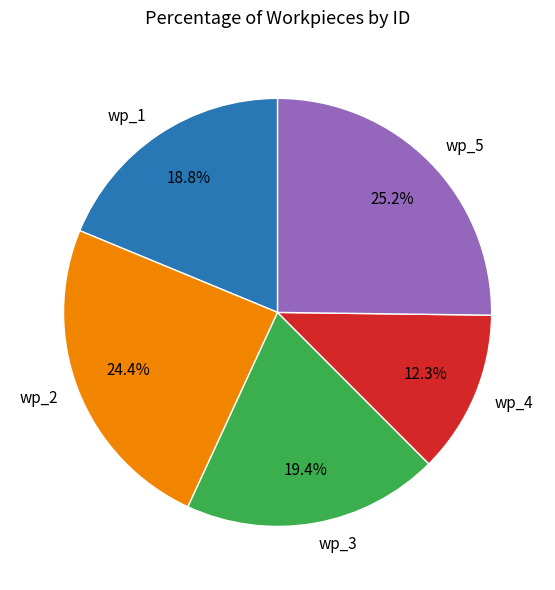

How many segments does this pie chart have?

5